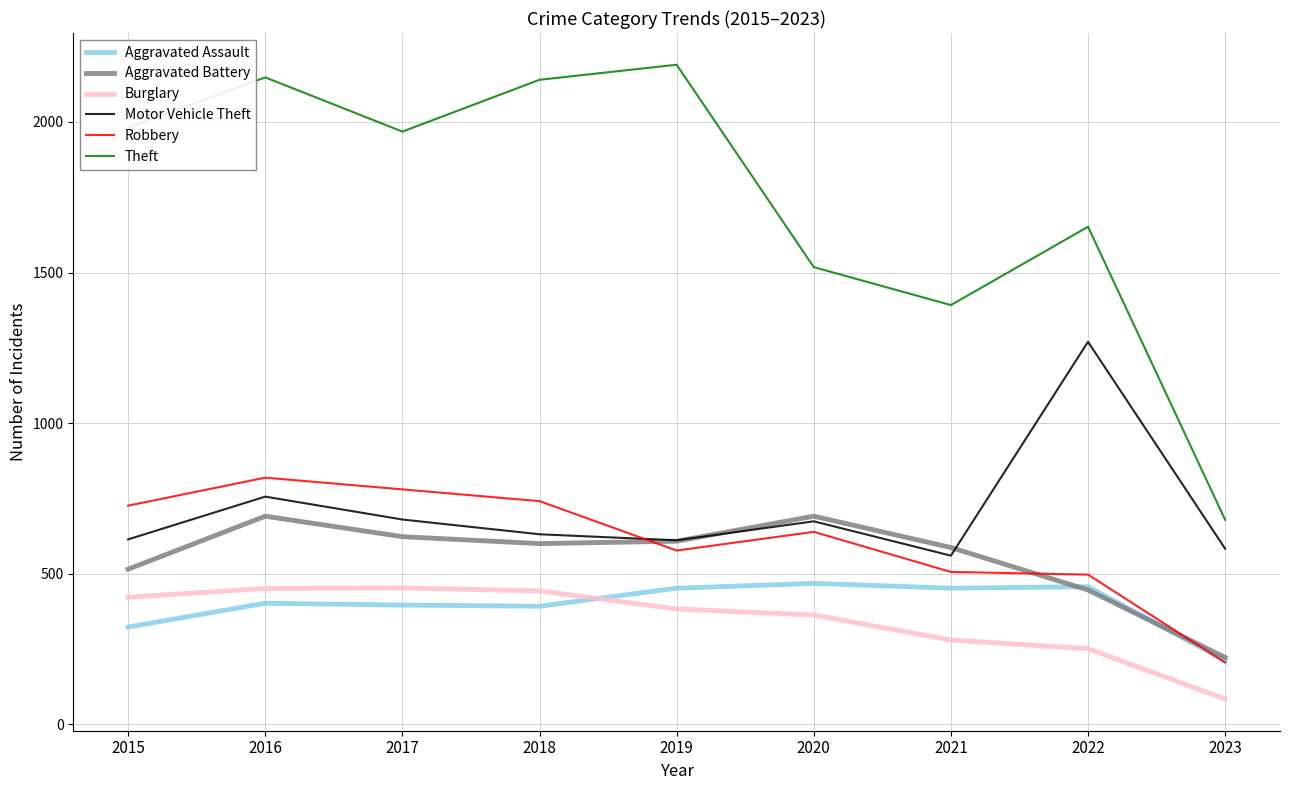

At which label does Theft first exceed 1968?

2015